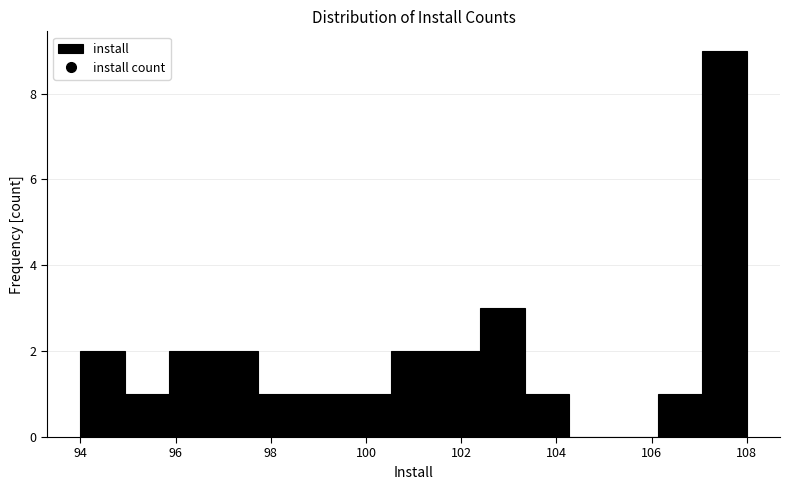

Over which range of the x-axis is the bar tallest?

107.0 to 108.0